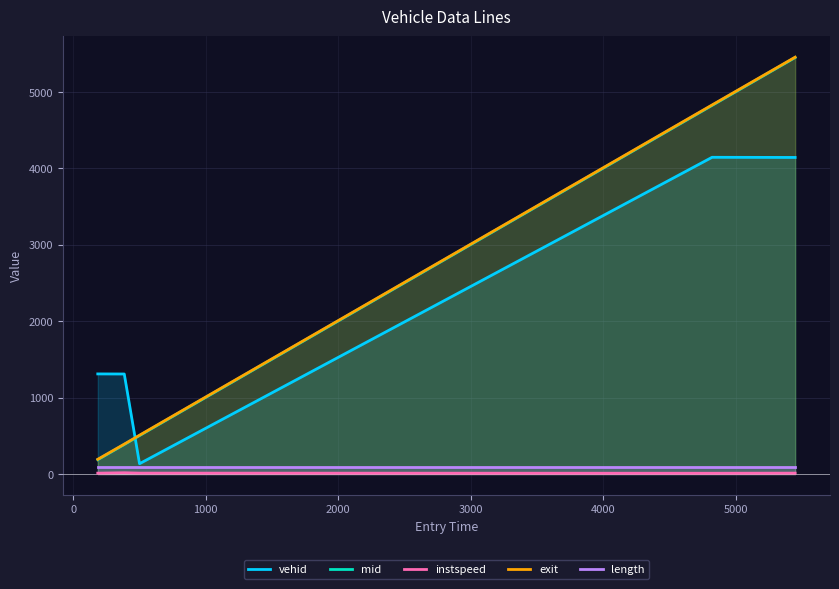

True or false: instspeed and exit intersect in this chart.

False